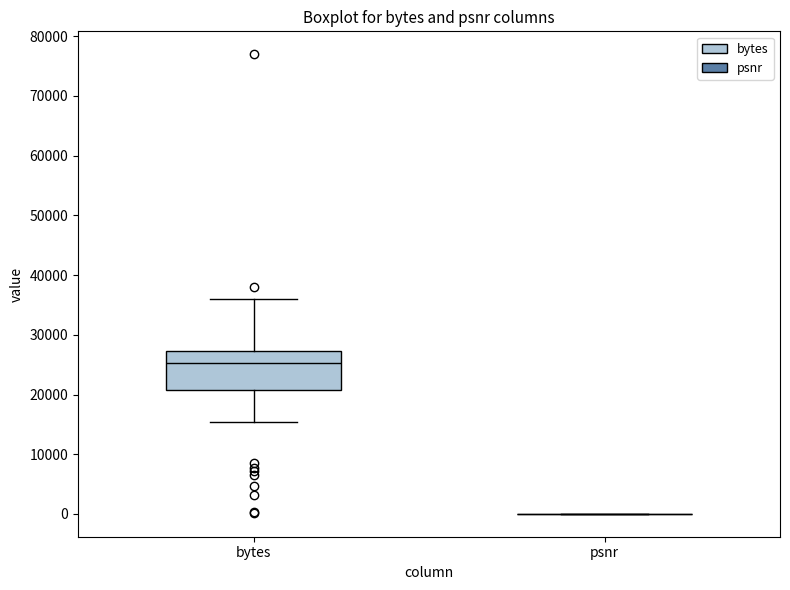

Reading left to right, transcribe this box plot: for each box, give where its median line is, the range the box spans, and where its two whiskers end, as read against the y-axis. The values are not printed on the chart, so give them approximately, as read against the axis.

bytes: median 25000, box 21000 to 27000, whiskers 15000 to 36000
psnr: box collapsed to a line at 0, whiskers 0 to 0